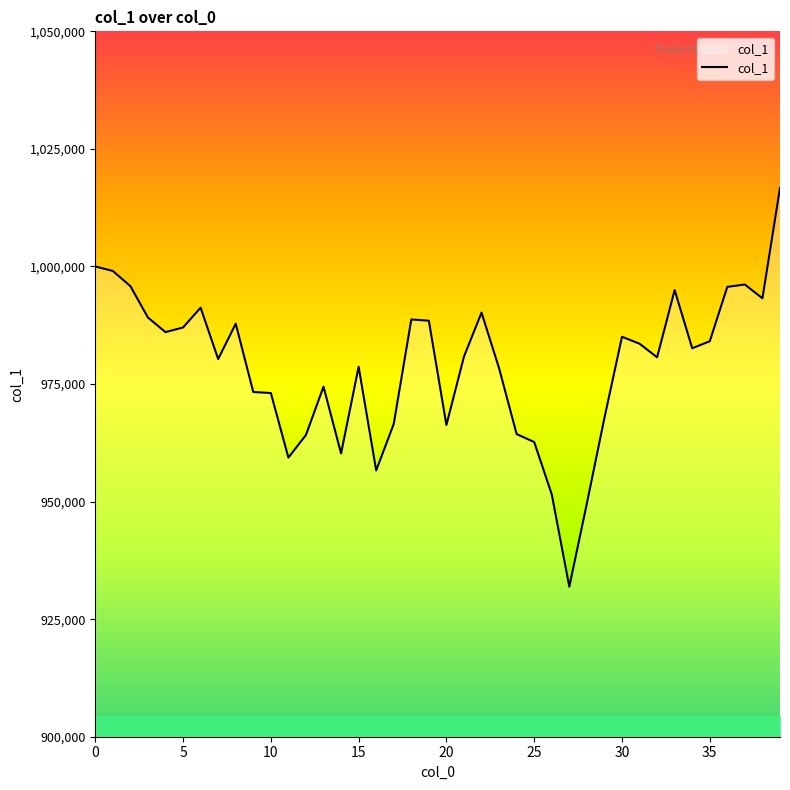

What is the maximum value shown in the chart?

1016702.4